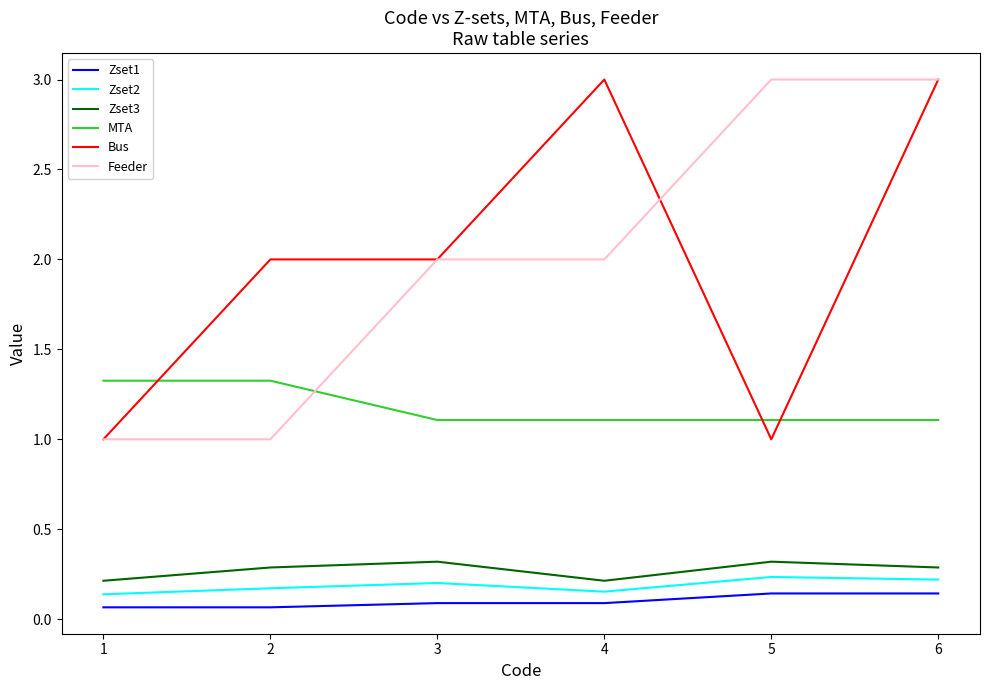

True or false: MTA has a value of 1.3 at 1.

True